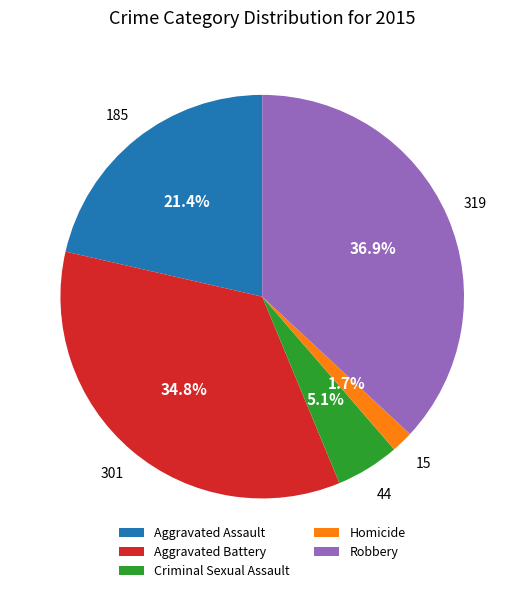

To the nearest percent, what is the difference between the largest and smallest slice percentages?

35%